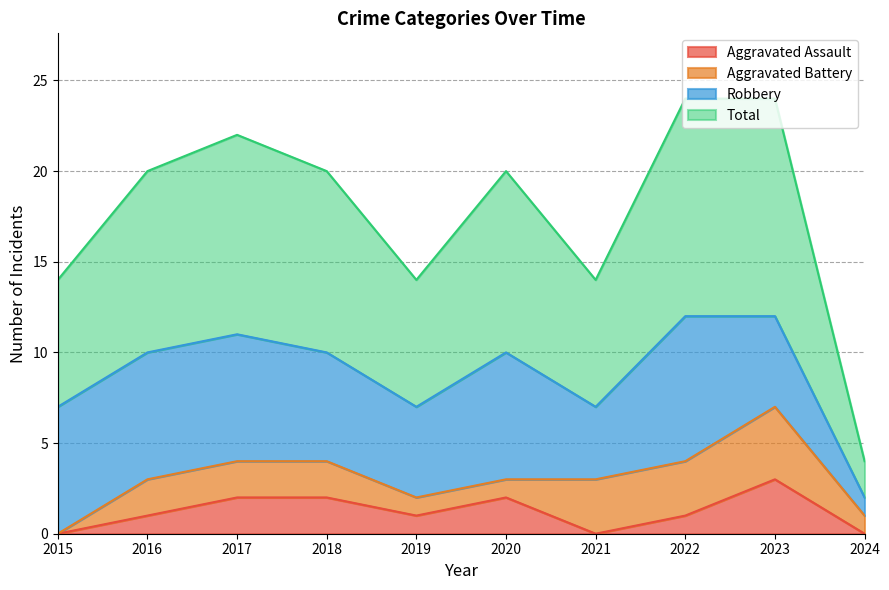

How many lines are shown in the chart?

4